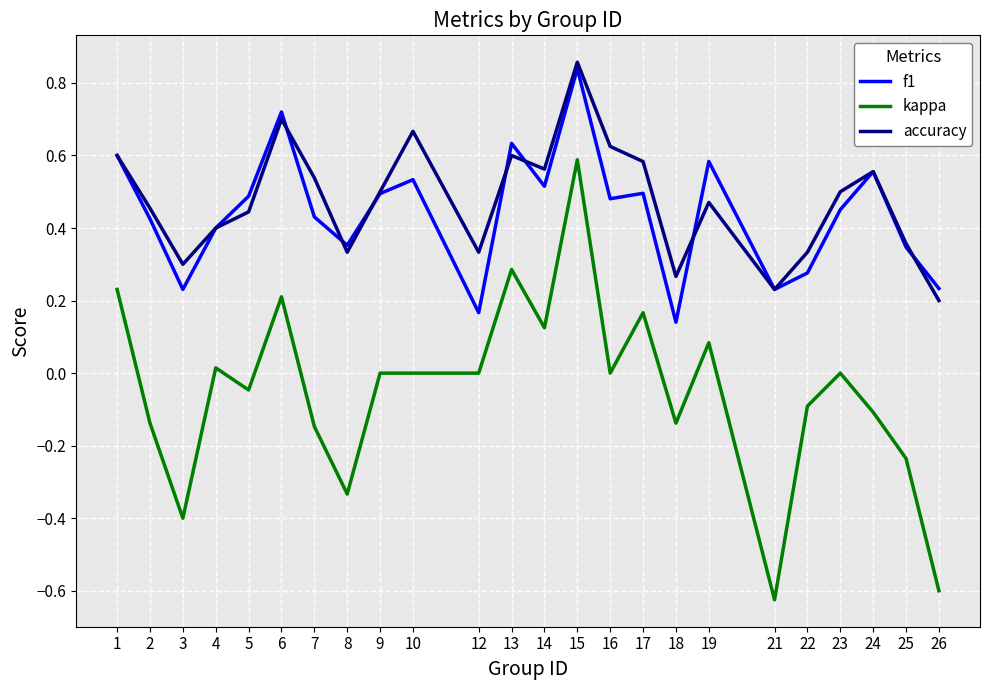

Is it true that accuracy equals 0.3 at 16?

False